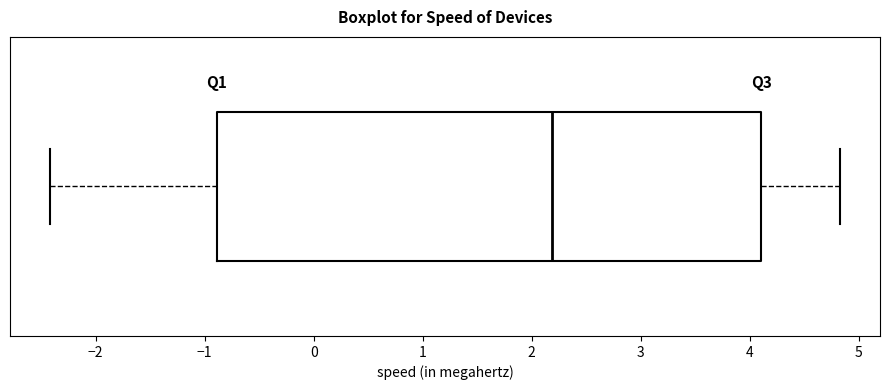

Transcribe this box plot: give where the median line is, the range the box spans, and where the two whiskers end, as read against the x-axis. The values are not printed on the chart, so give them approximately, as read against the axis.

median 2.2, box -0.9 to 4.1, whiskers -2.4 to 4.8